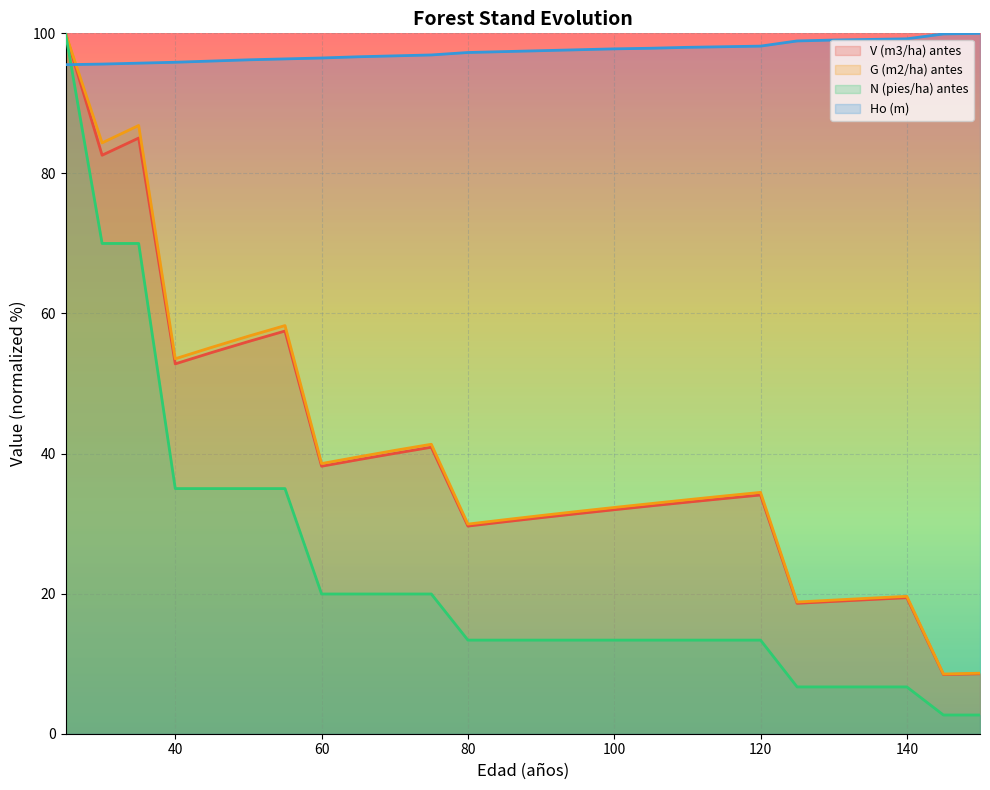

How many values in the N (pies/ha) antes series are below 13?

6